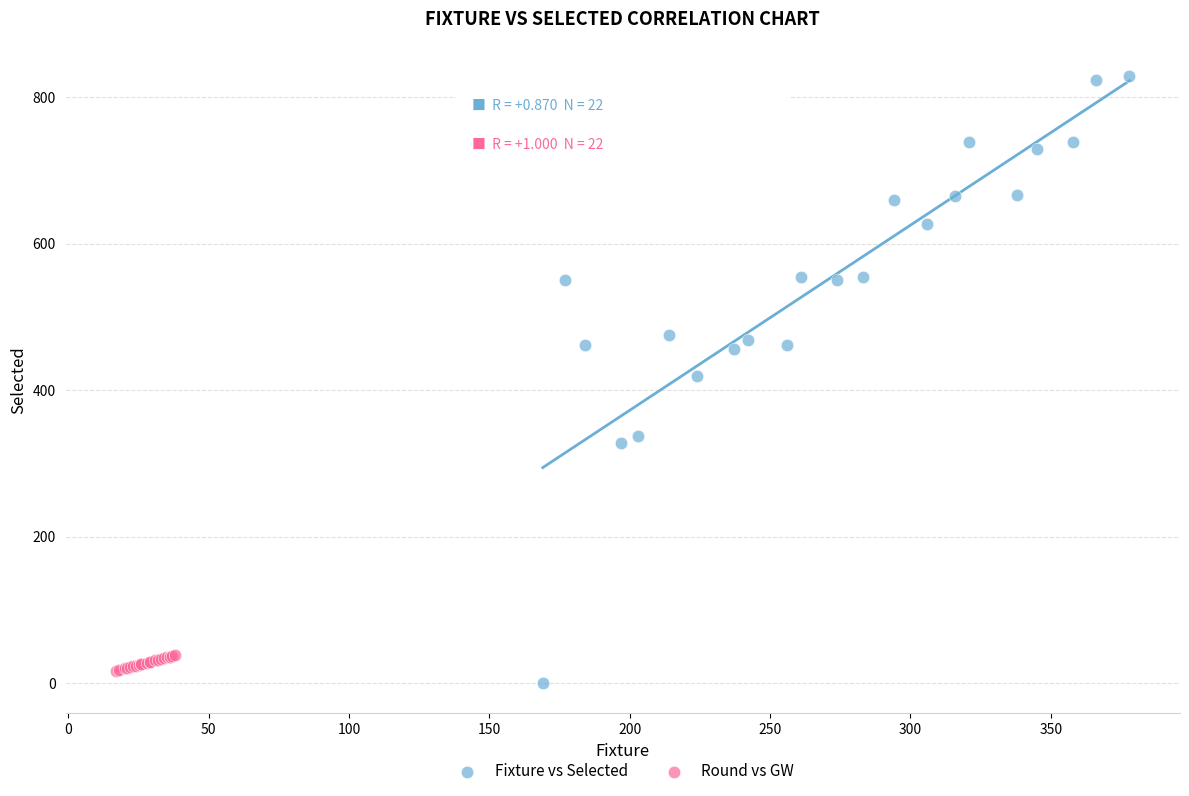

Which series has the widest spread of Y values?

Fixture vs Selected